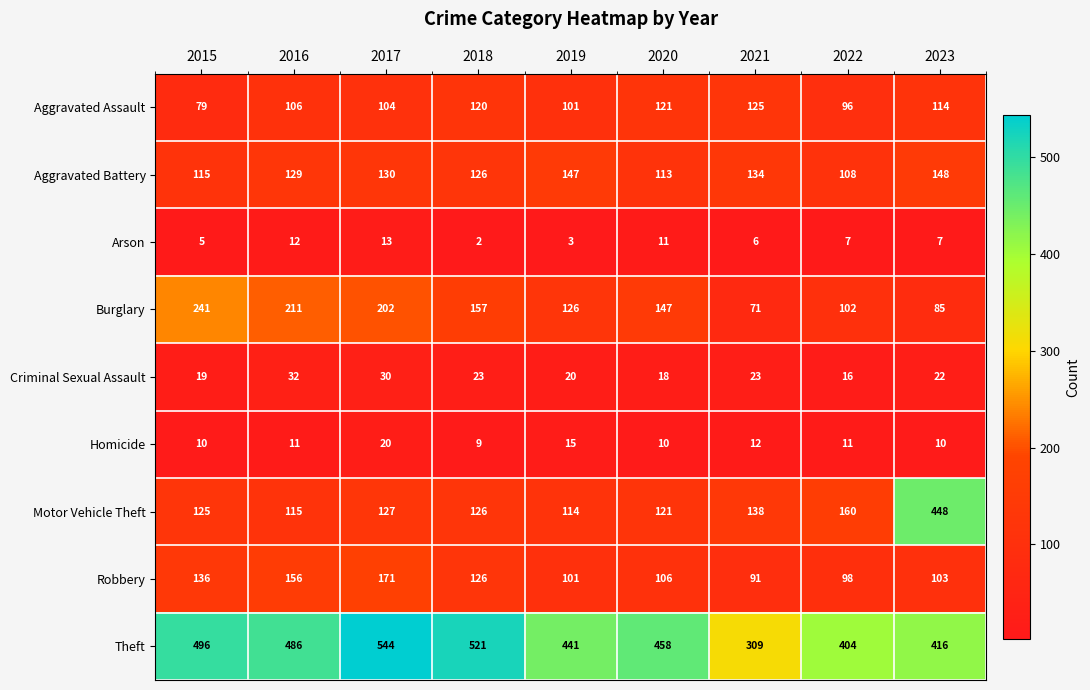

True or false: Arson has a value of 12 at 2016.

True